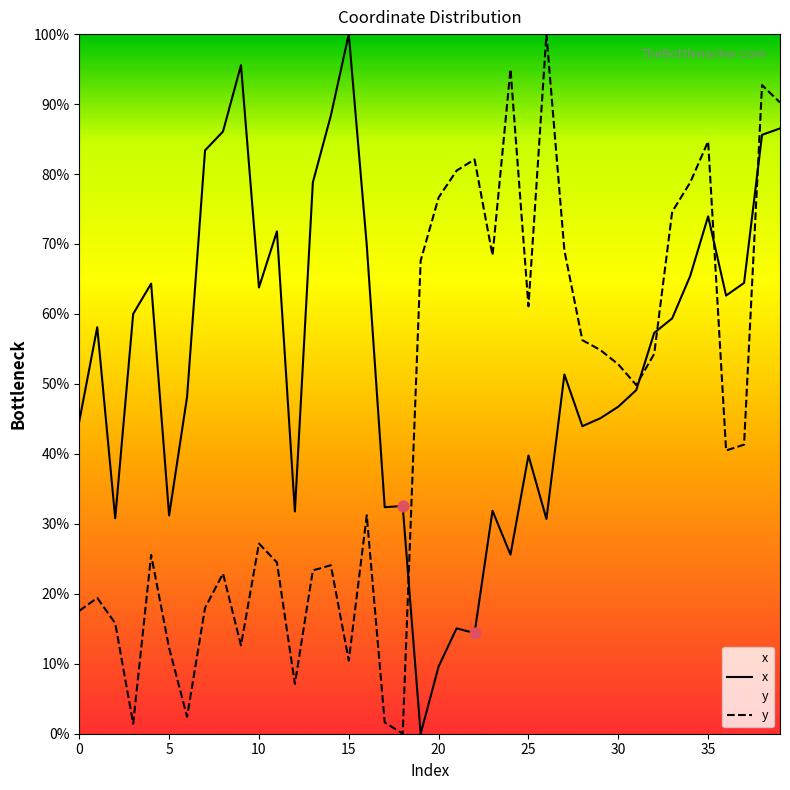

Which series has the largest total across all categories?

x